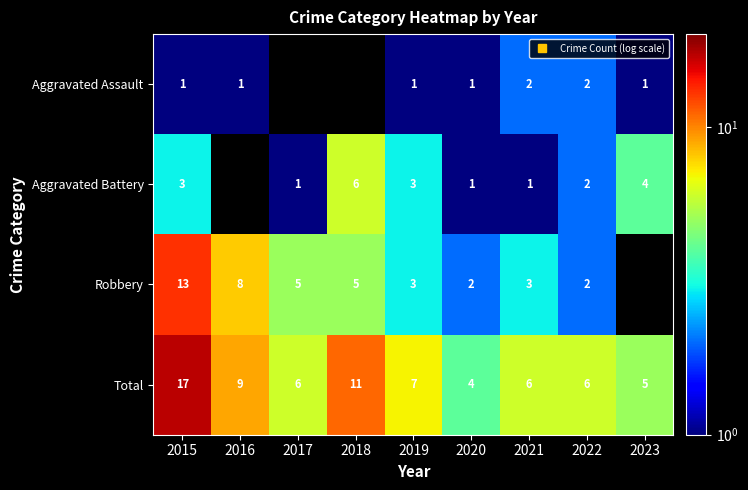

Which category has the lowest value across all series?

2015